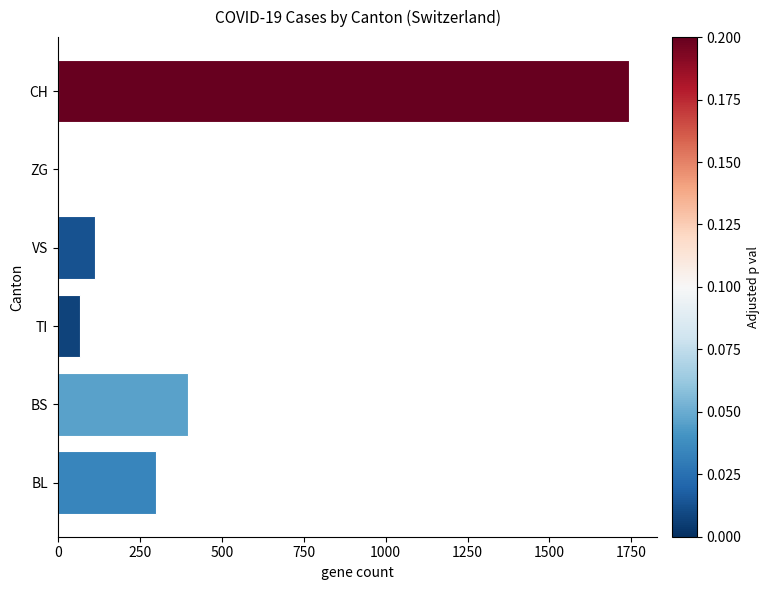

At which category does the chart reach its peak across all series?

CH